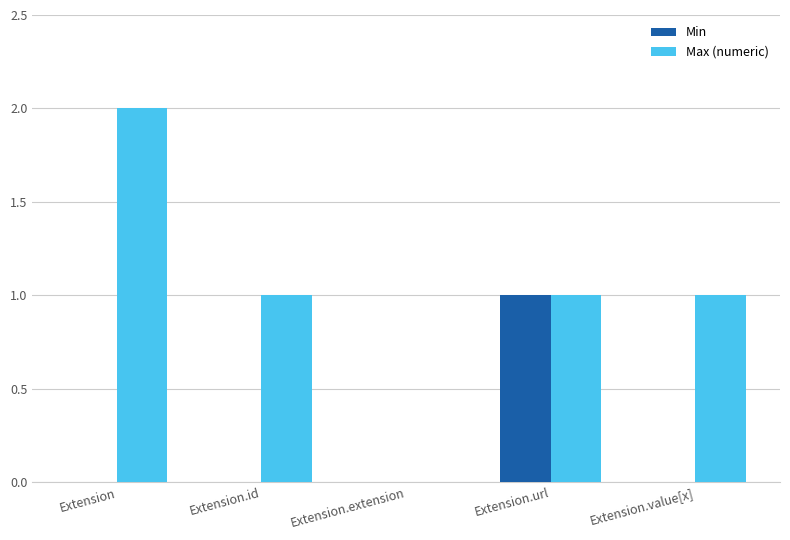

The value of Min at Extension.extension is 0. True or false?

True